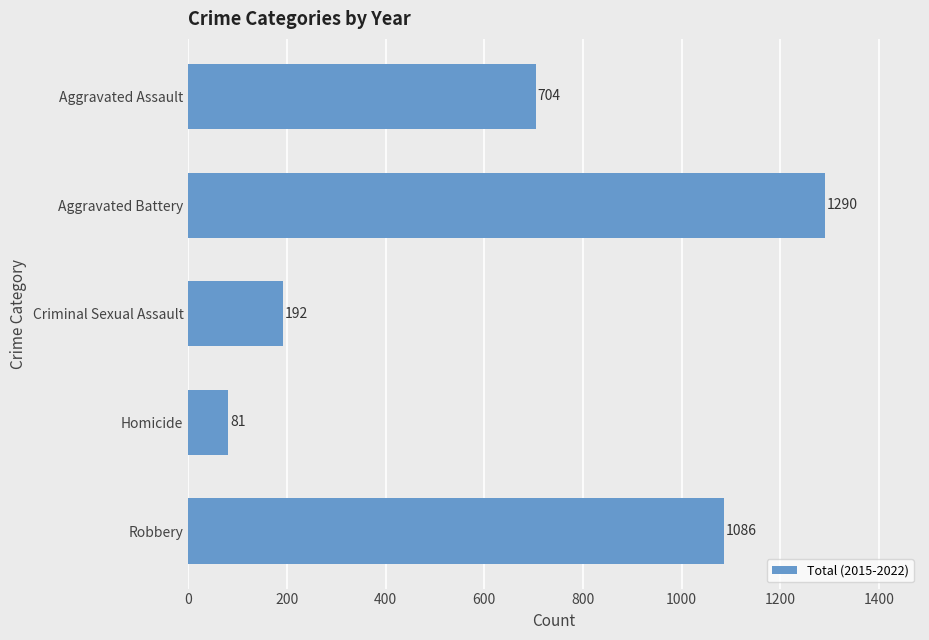

Rank the categories by value from highest to lowest.

Aggravated Battery, Robbery, Aggravated Assault, Criminal Sexual Assault, Homicide